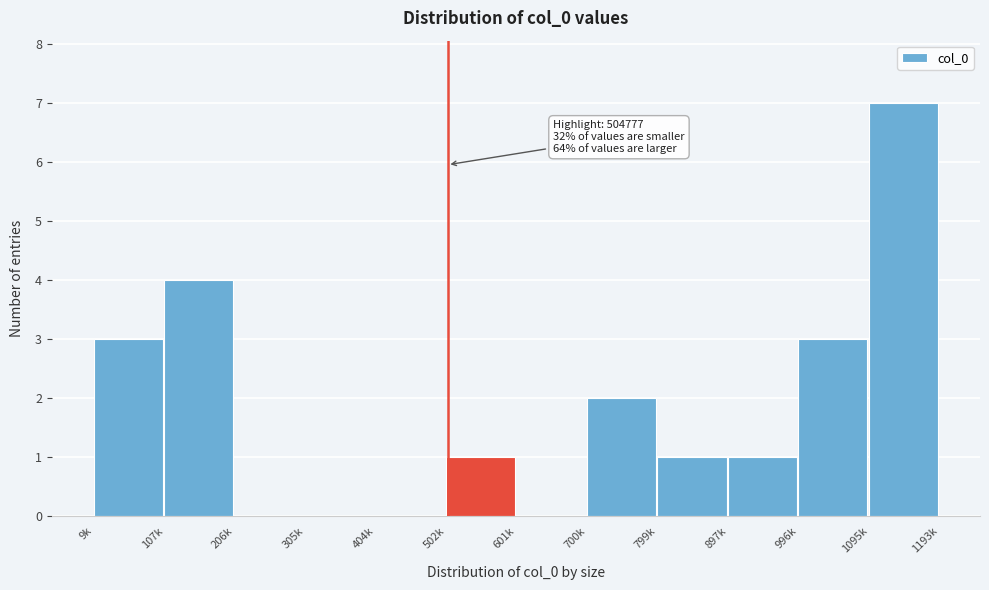

Reading right to left, transcribe all the data shown in this chart.

1095k=7	996k=3	897k=1	799k=1	700k=2	601k=0	502k=1	404k=0	305k=0	206k=0	107k=4	9k=3